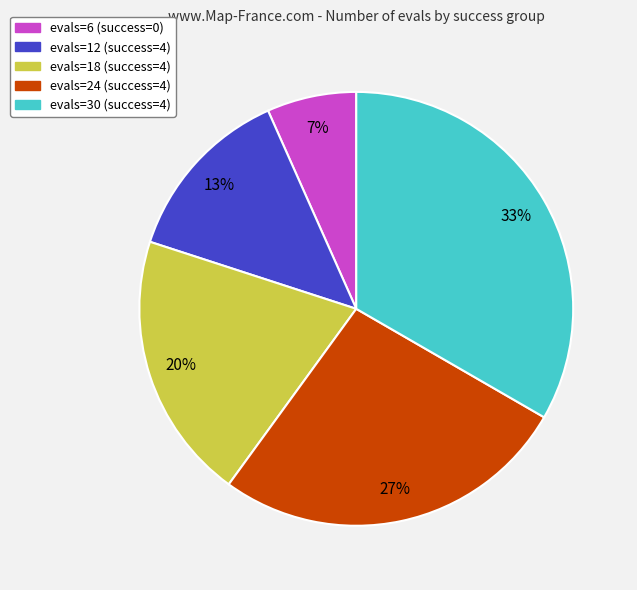

How many slices are in this pie chart?

5